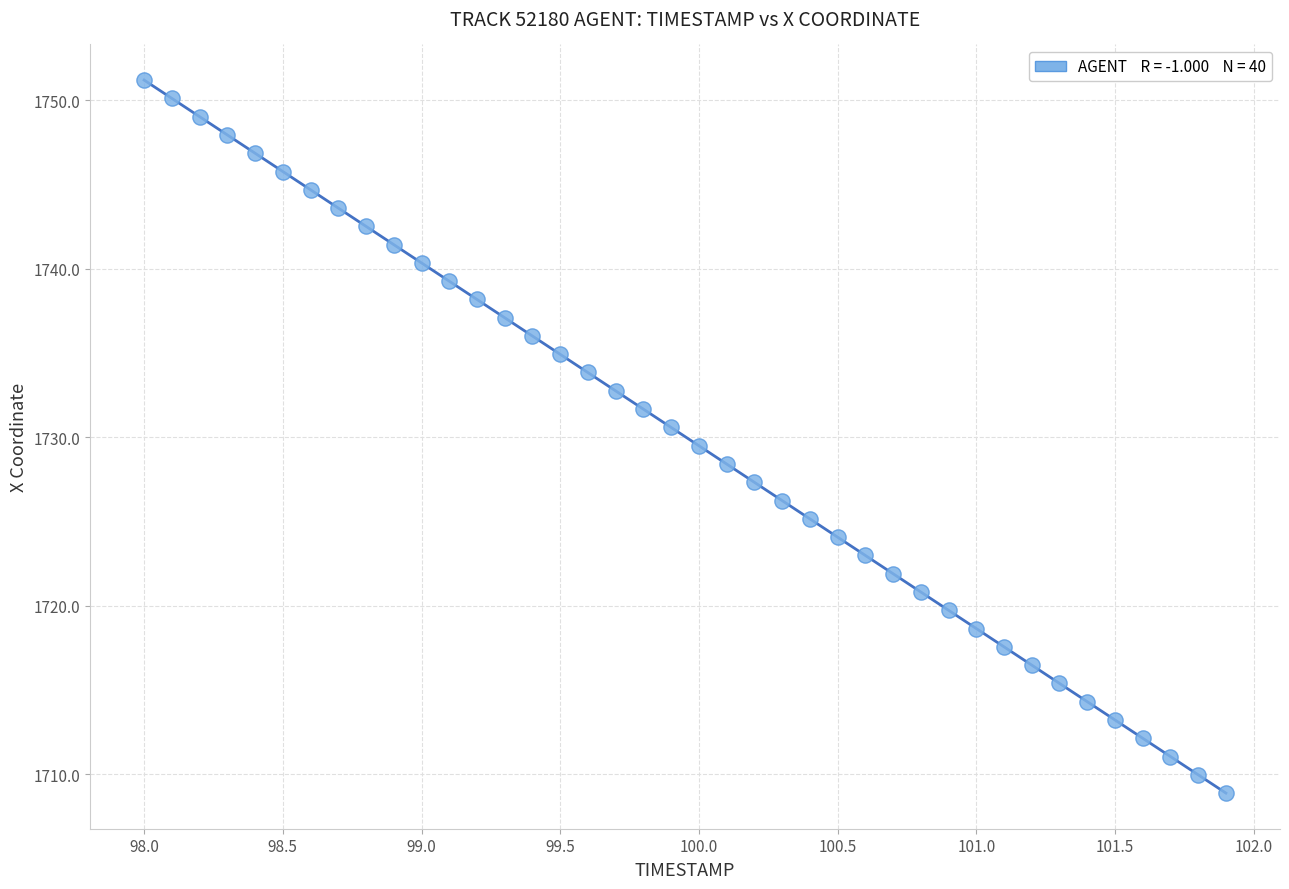

What is the range of Y values (max minus min)?

42.3